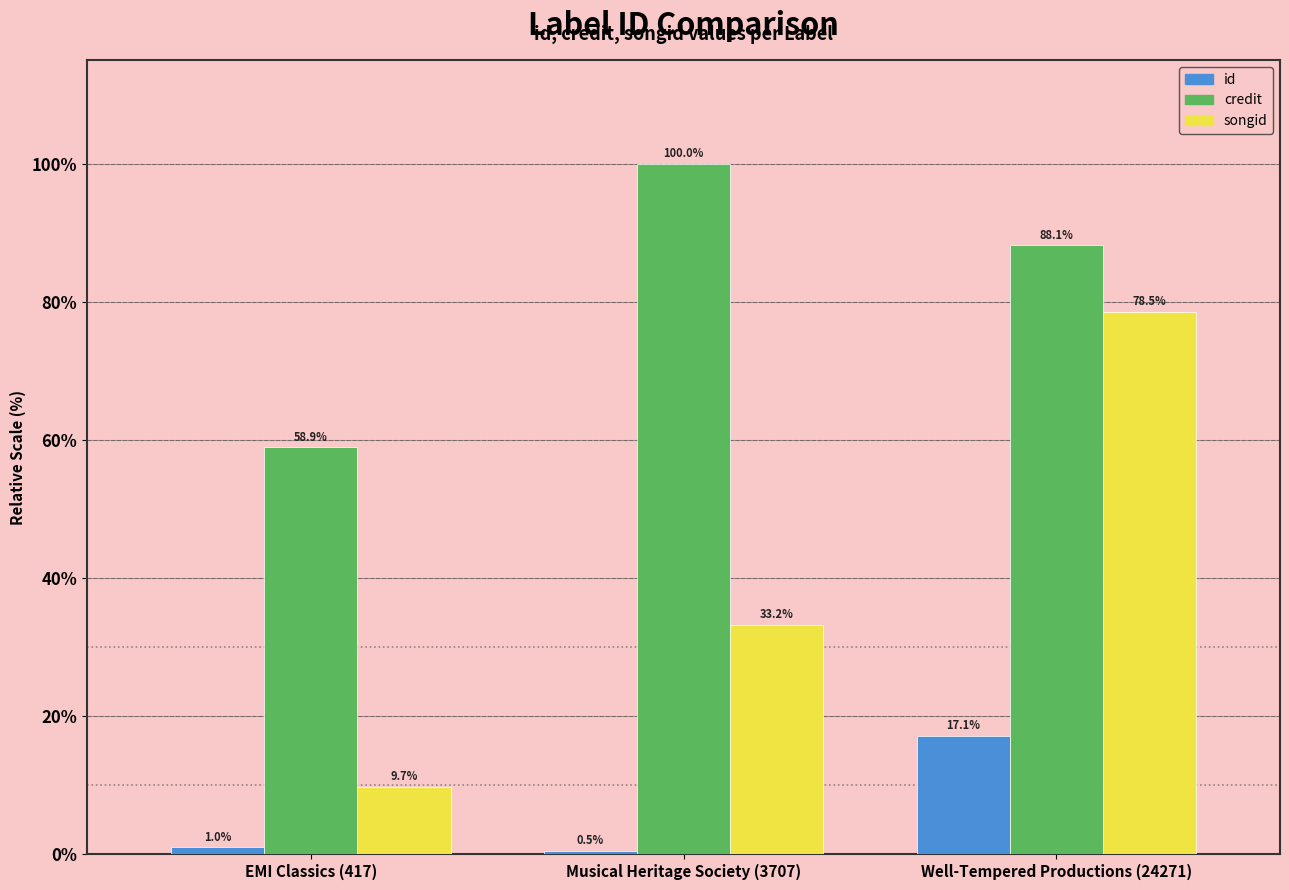

What is the maximum value for songid?

78.5